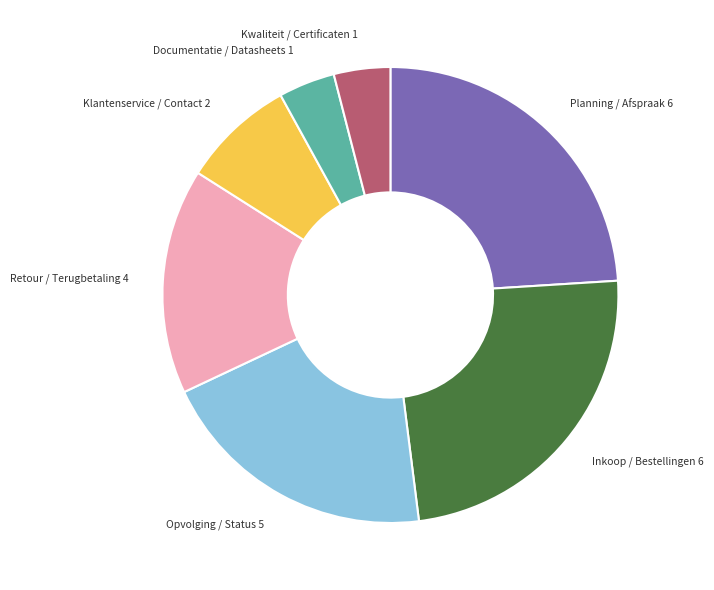

Combined, do Retour / Terugbetaling 4 and Inkoop / Bestellingen 6 account for over 50%?

No